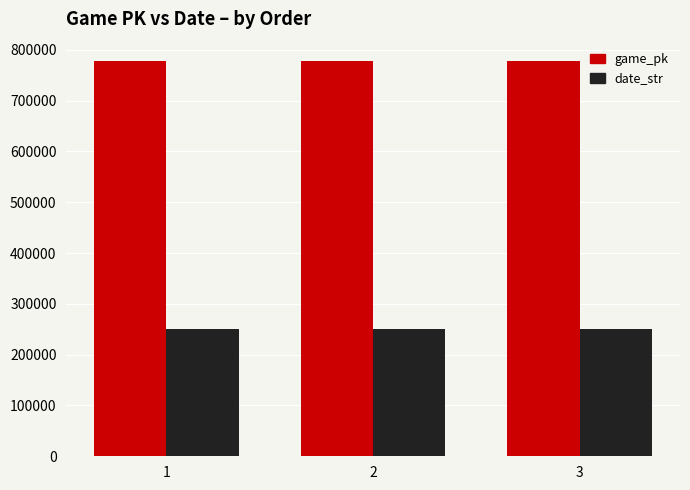

The value of game_pk at 1 is 1360681. True or false?

False